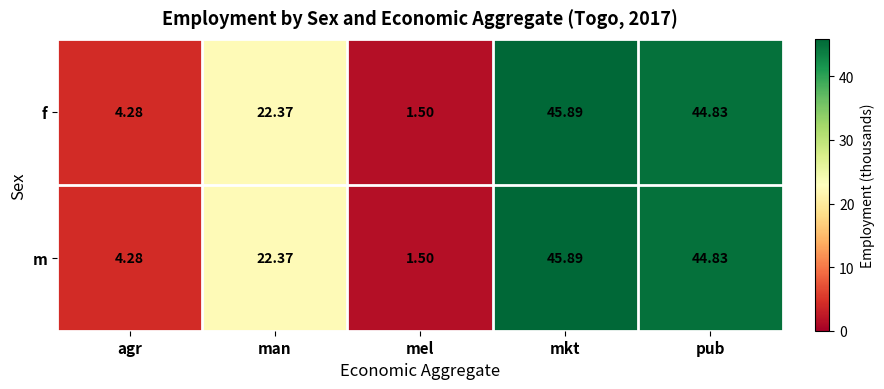

At which category is the sum across all series the highest?

mkt